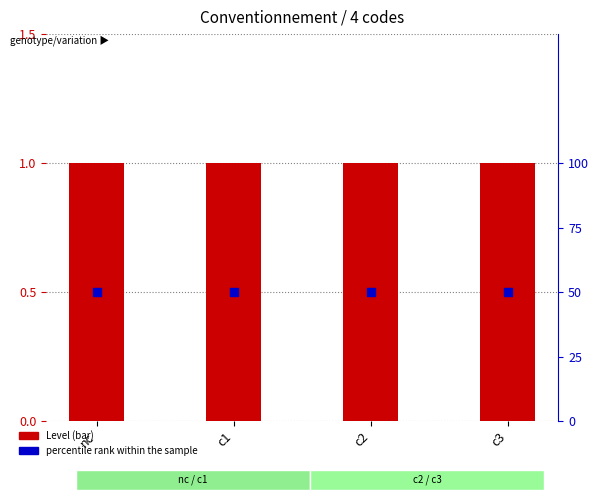

Is the value of percentile rank within the sample at c1 greater than the value of Level at c2?

Yes